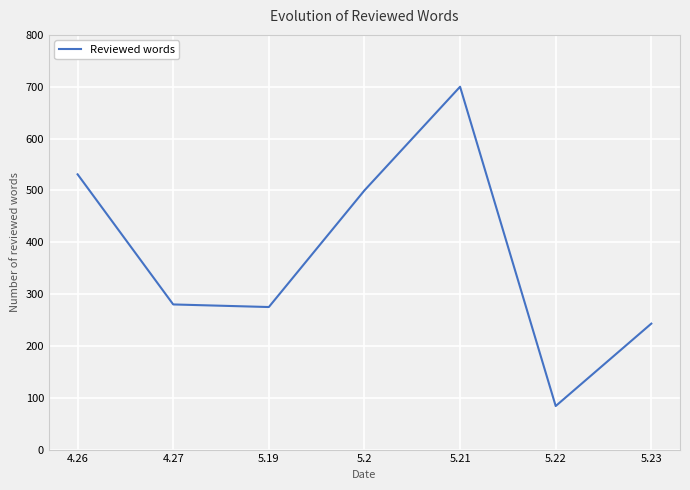

What is the average value?

373